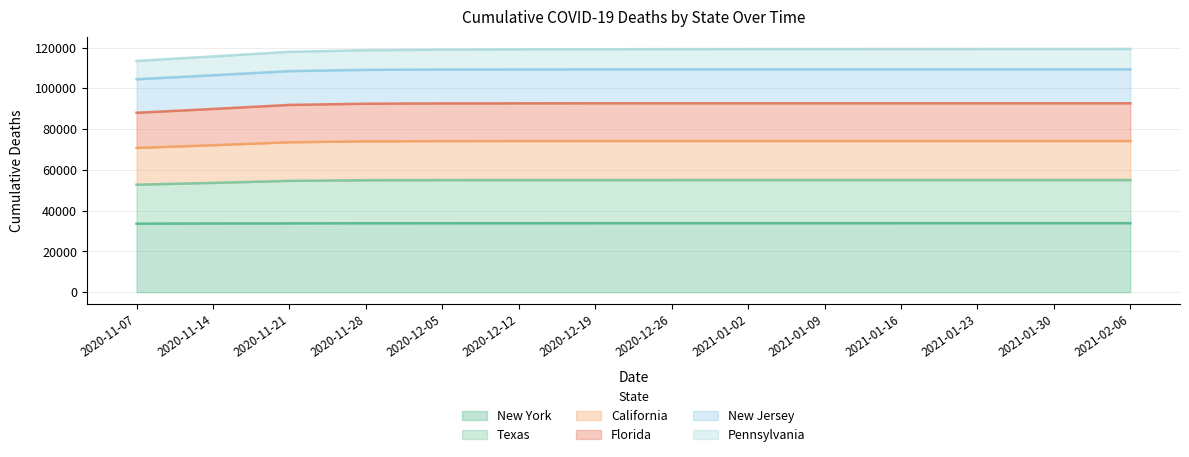

What is the difference between the New Jersey values at 2020-11-21 and 2020-12-19?

1267